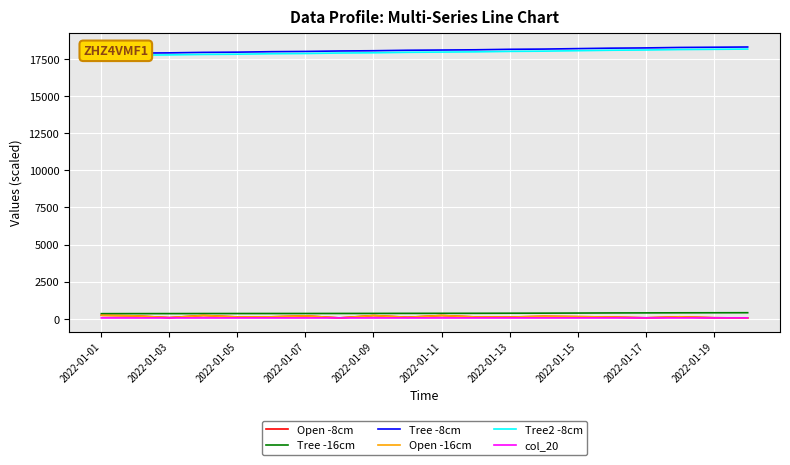

Is this an area chart (filled region under the line)?

No